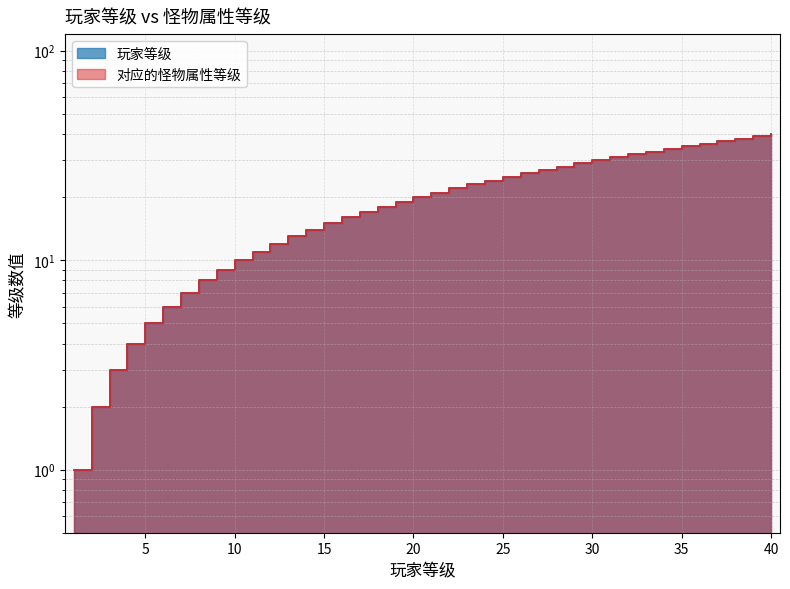

What is the value of the 玩家等级 point at the 6th from the left?

6